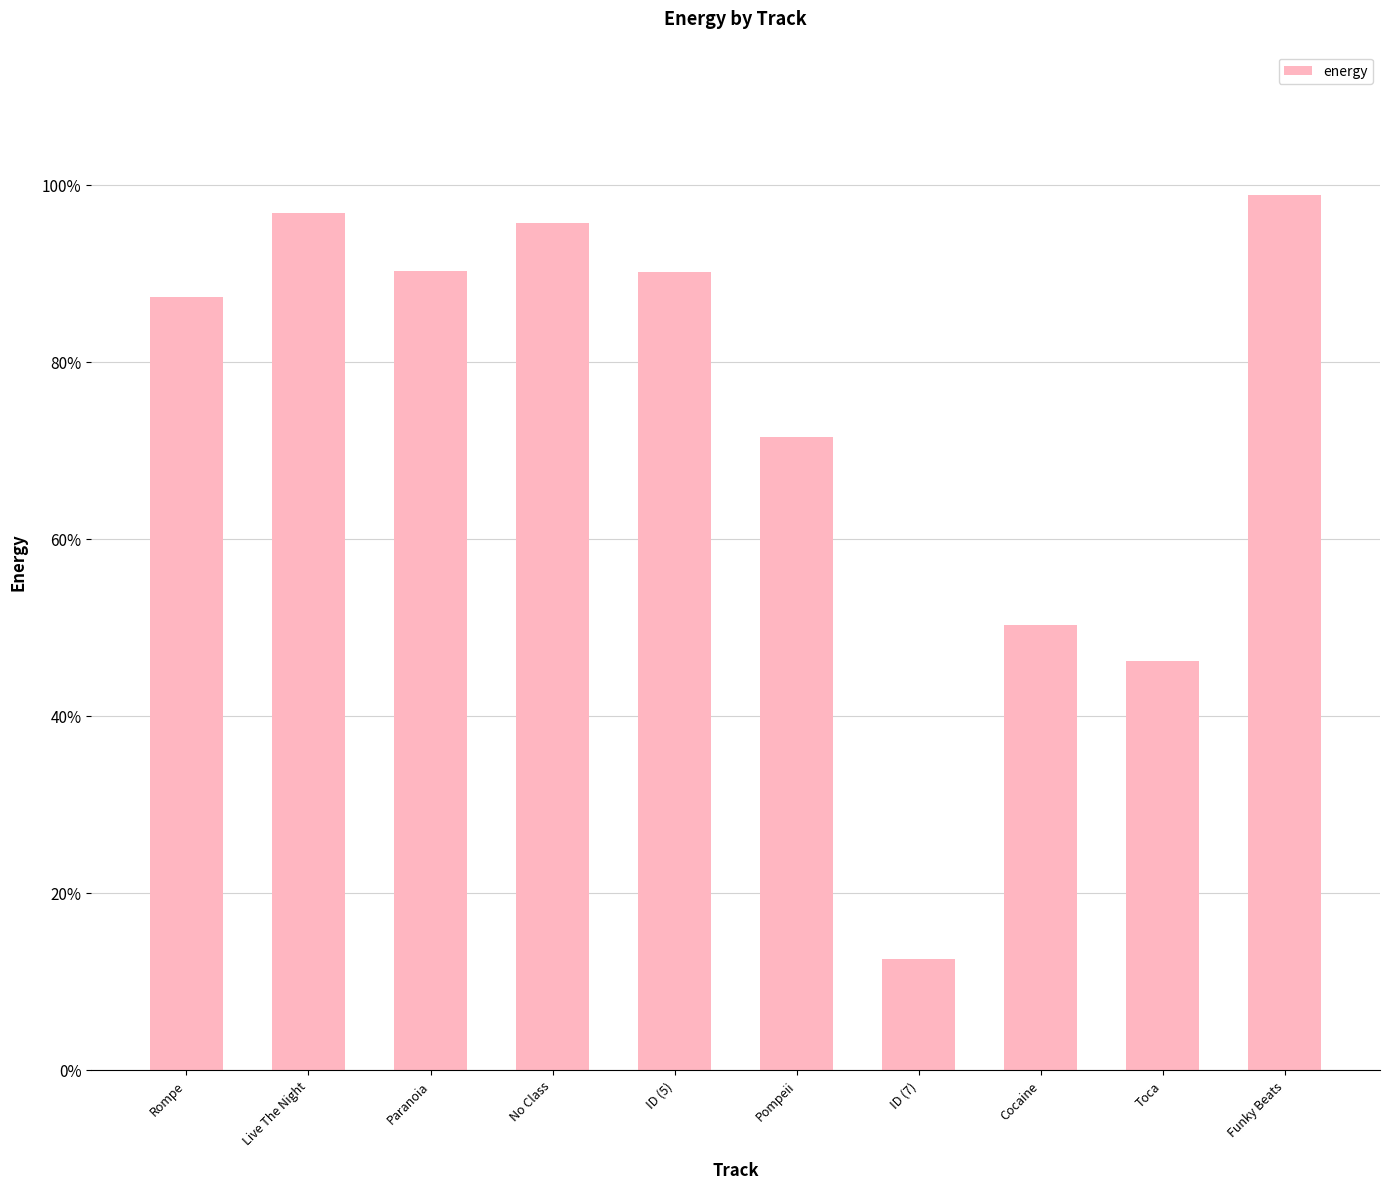

Between Rompe and No Class, which is larger?

No Class